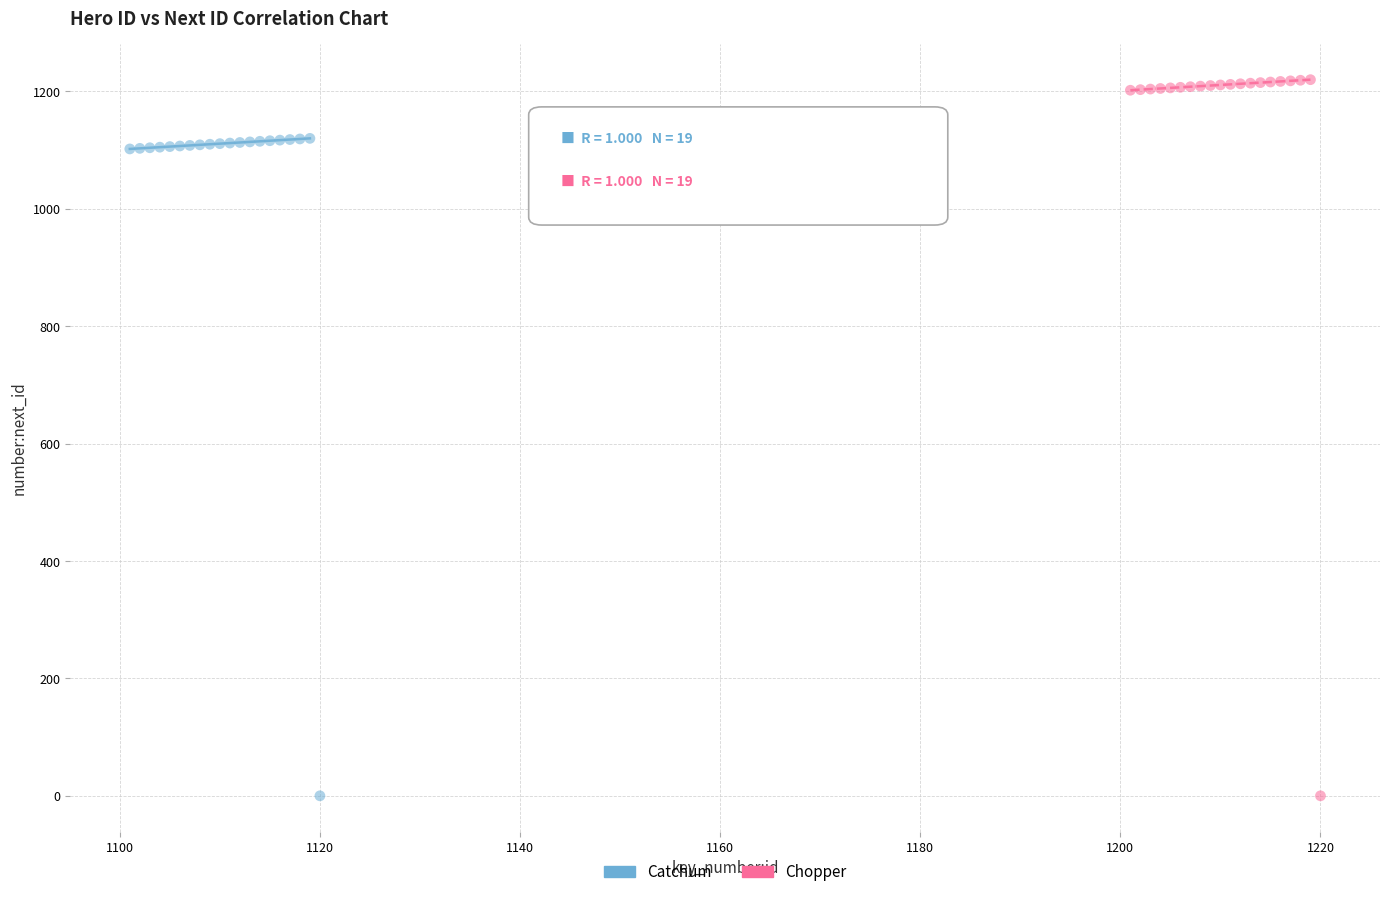

Which series has the widest spread of Y values?

Chopper